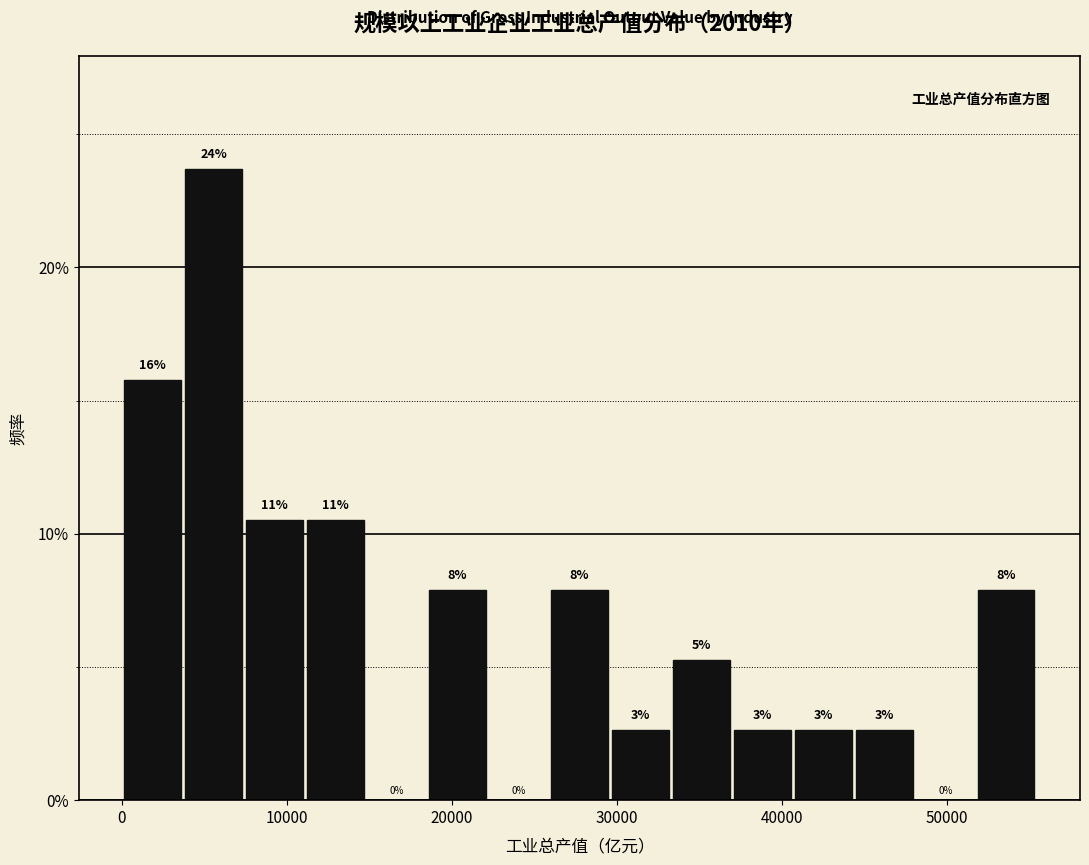

Around what value on the x-axis is the tallest bar? Give the approximate position of its centre, as read against the axis.

6000